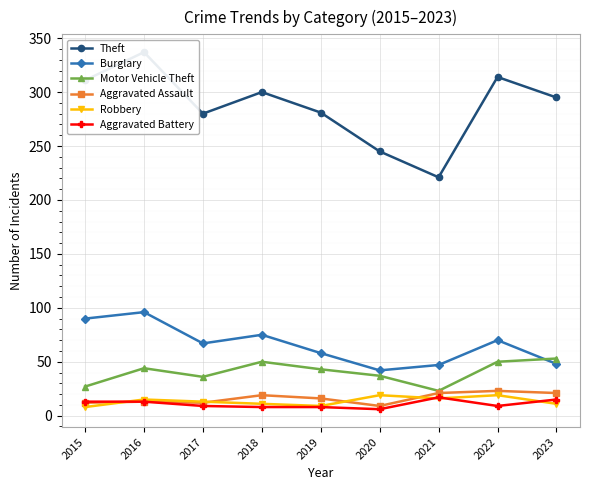

Which label corresponds to the smallest value in the chart?

2020